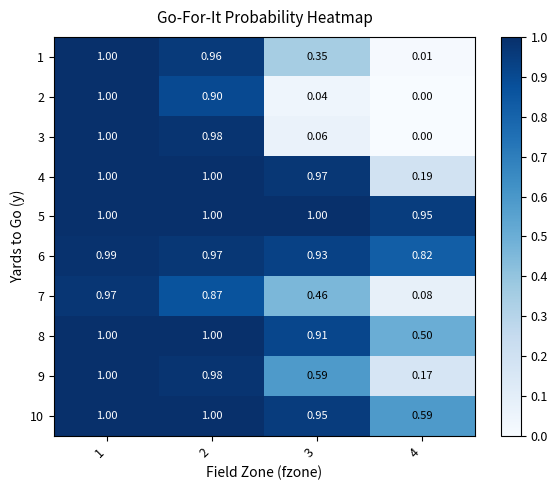

What is the spread (max minus min) of values at 3?

1.0